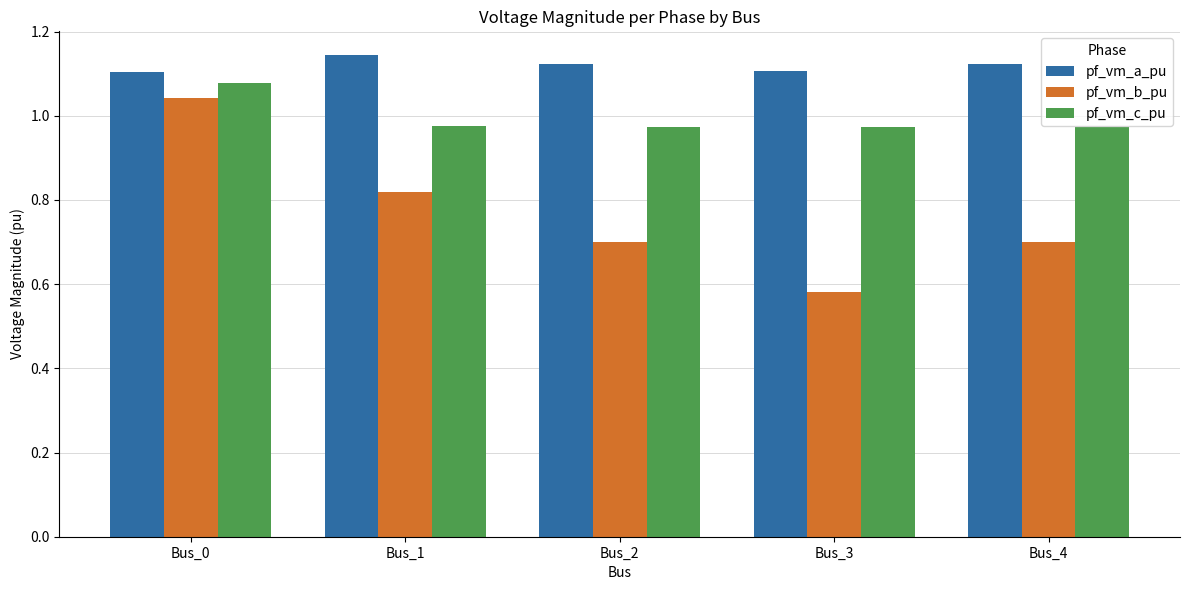

Is the value of pf_vm_c_pu at Bus_1 greater than the value of pf_vm_b_pu at Bus_2?

Yes